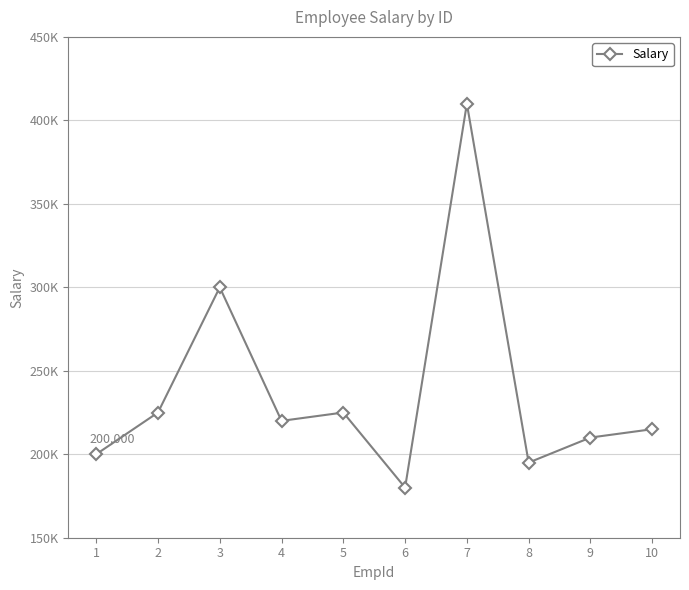

Does the chart have visible grid lines?

Yes